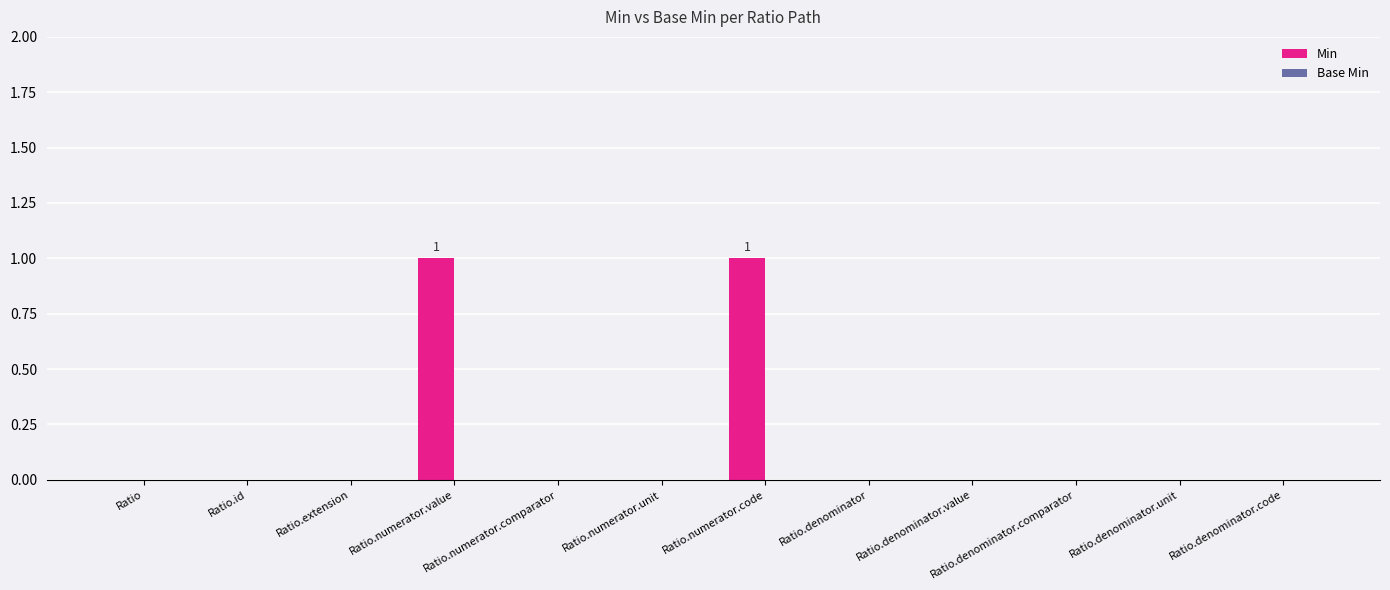

How many series are shown in this chart?

1